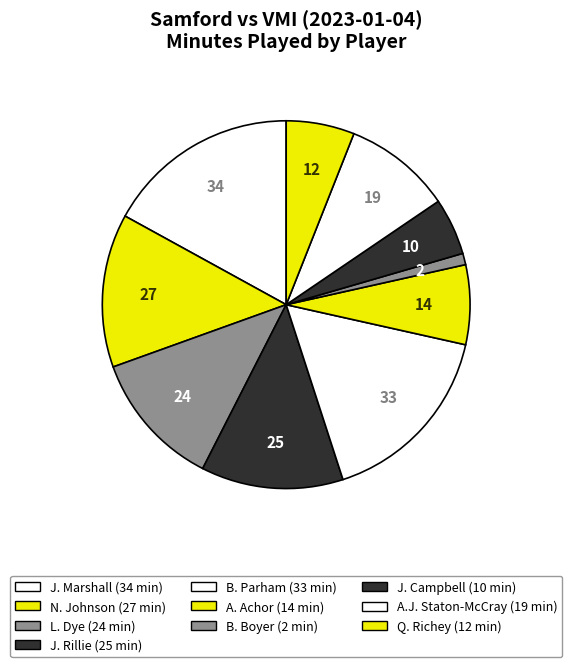

To the nearest percent, what is the difference between the largest and smallest slice percentages?

16%